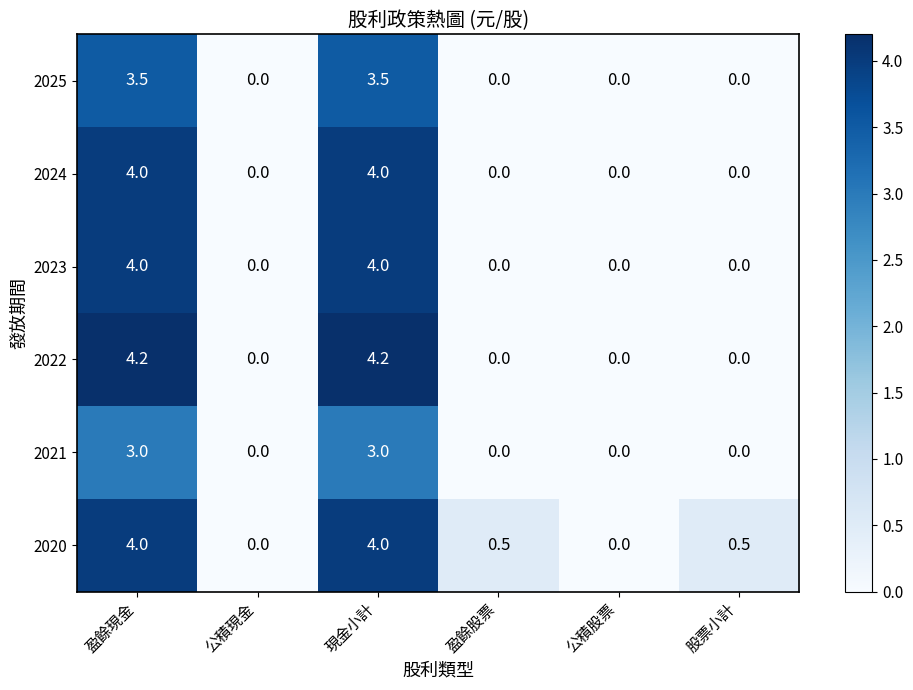

True or false: 2025 has a value of 5.6 at 盈餘現金.

False